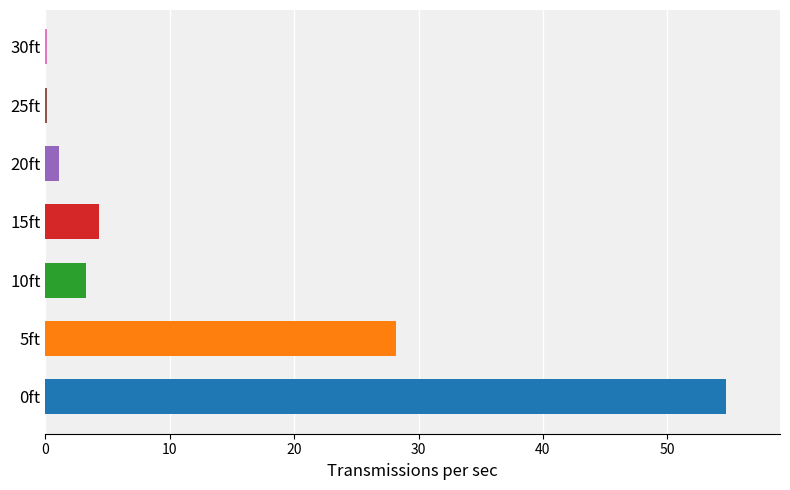

Which has a higher value, 0ft or 5ft?

0ft